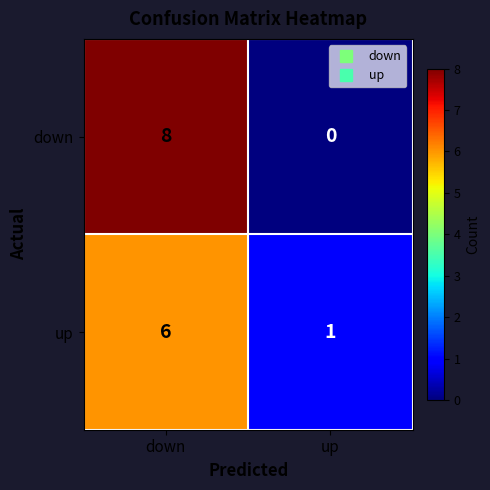

Which series has the largest total across all categories?

down